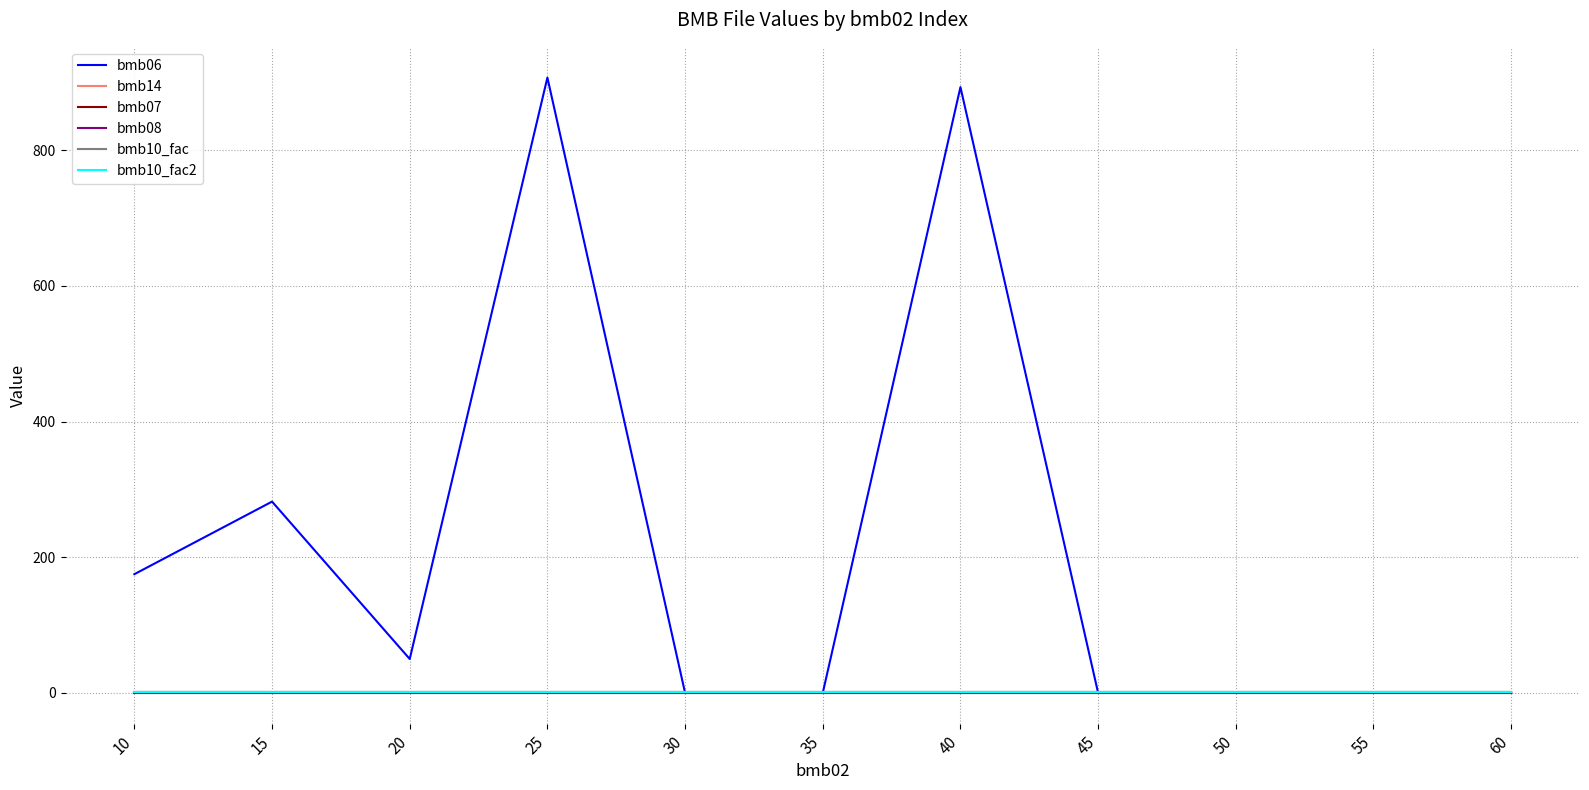

Reading left to right, list all the values displayed in this chart.

bmb06: 175.0	282.0	50.0	907.0	0.0	0.0	893.0	0.0	0.8	0.0	0.0
bmb14: 0.0	0.0	1.0	0.0	1.0	1.0	0.0	0.0	1.0	0.0	0.0
bmb07: 1.0	1.0	1.0	1.0	1.0	1.0	1.0	1.0	1.0	1.0	1.0
bmb08: 0.0	0.0	0.0	0.0	0.0	0.0	0.0	0.0	0.0	0.0	0.0
bmb10_fac: 1.0	1.0	1.0	1.0	1.0	1.0	1.0	1.0	1.0	1.0	1.0
bmb10_fac2: 1.0	1.0	1.0	1.0	1.0	1.0	1.0	1.0	1.0	1.0	1.0